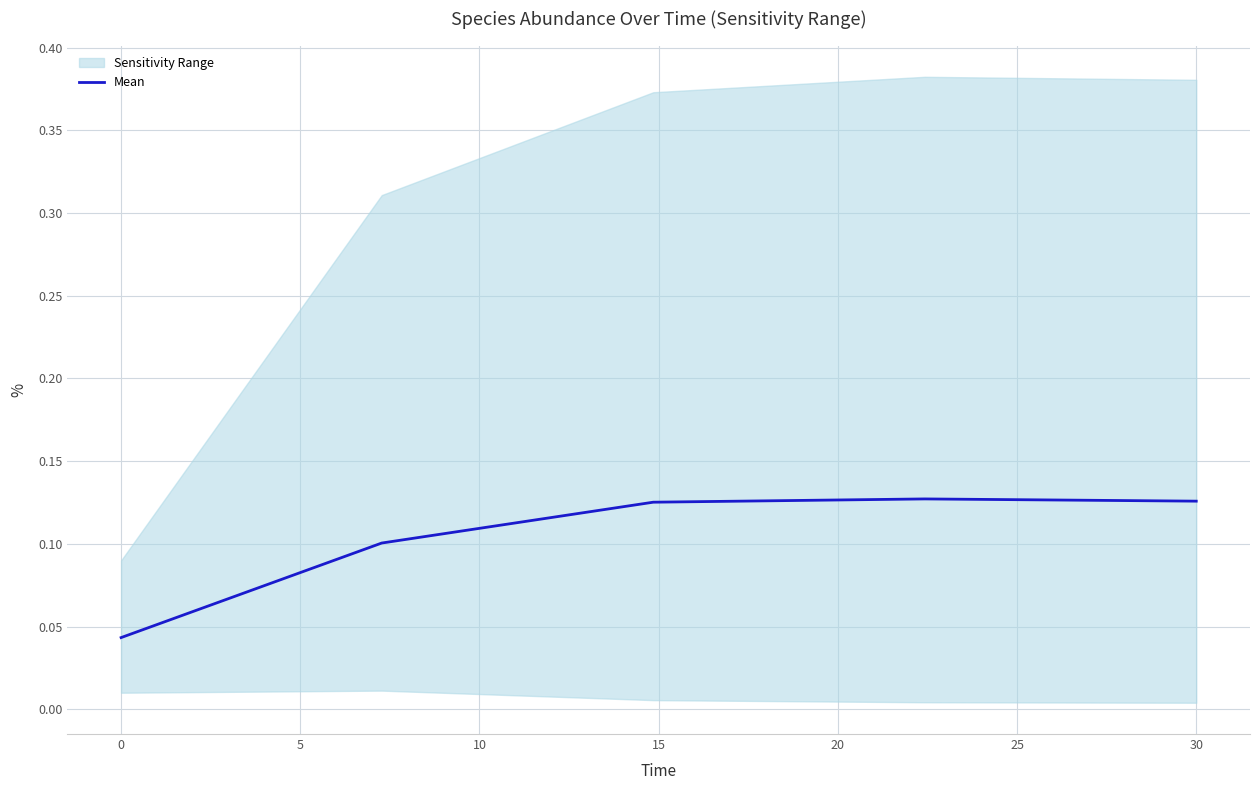

How many lines are shown in the chart?

1